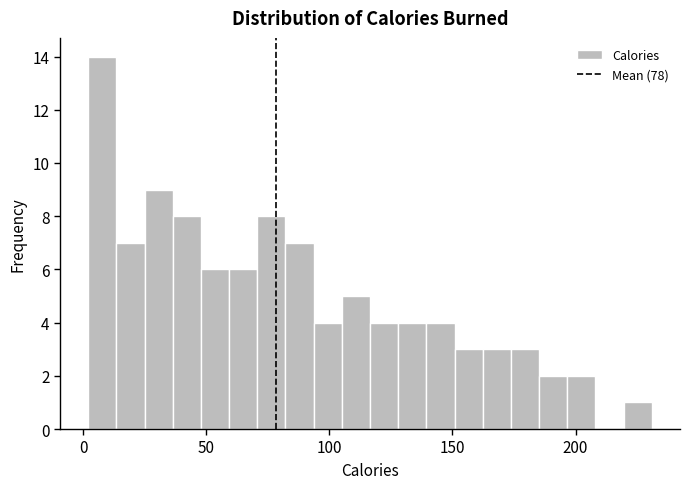

Around what value on the x-axis is the tallest bar? Give the approximate position of its centre, as read against the axis.

10